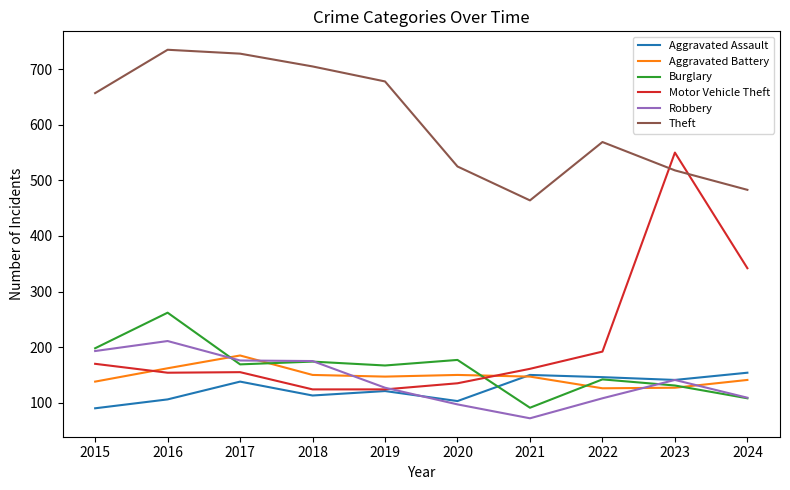

What is the total value across all series at 2020?

1187